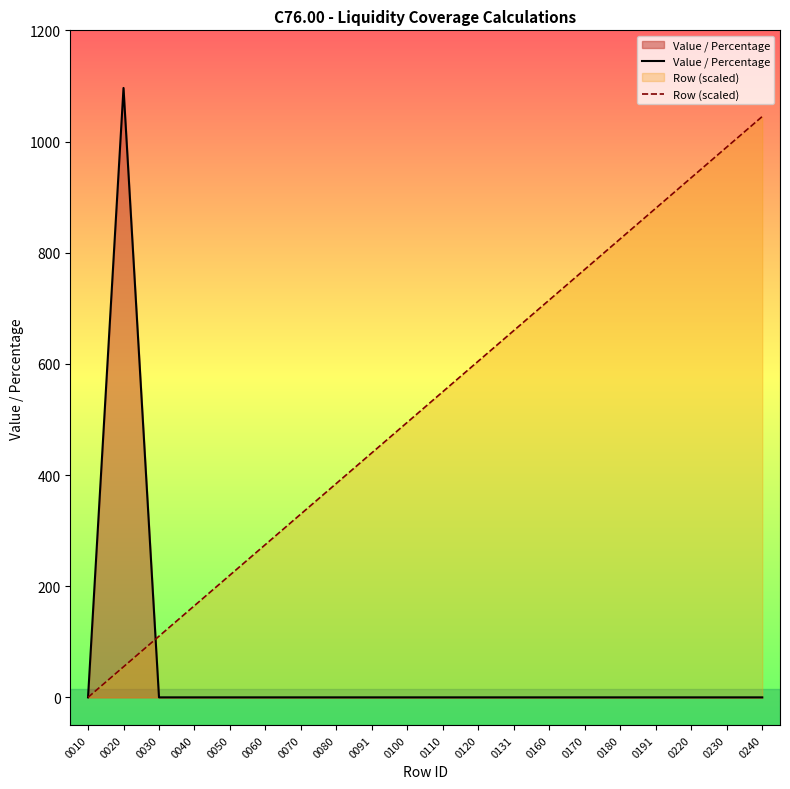

Where is Row (scaled) nearest to the value 522?

0100